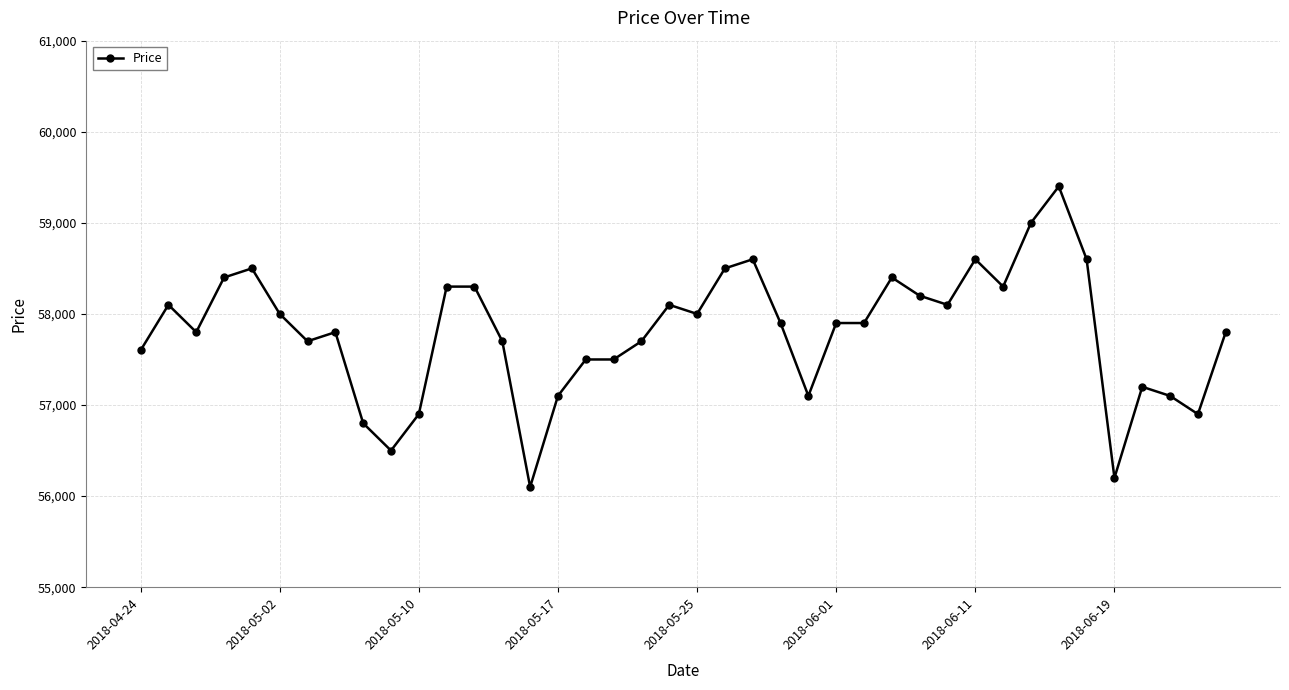

What is the difference between the second highest and second lowest values?

2800